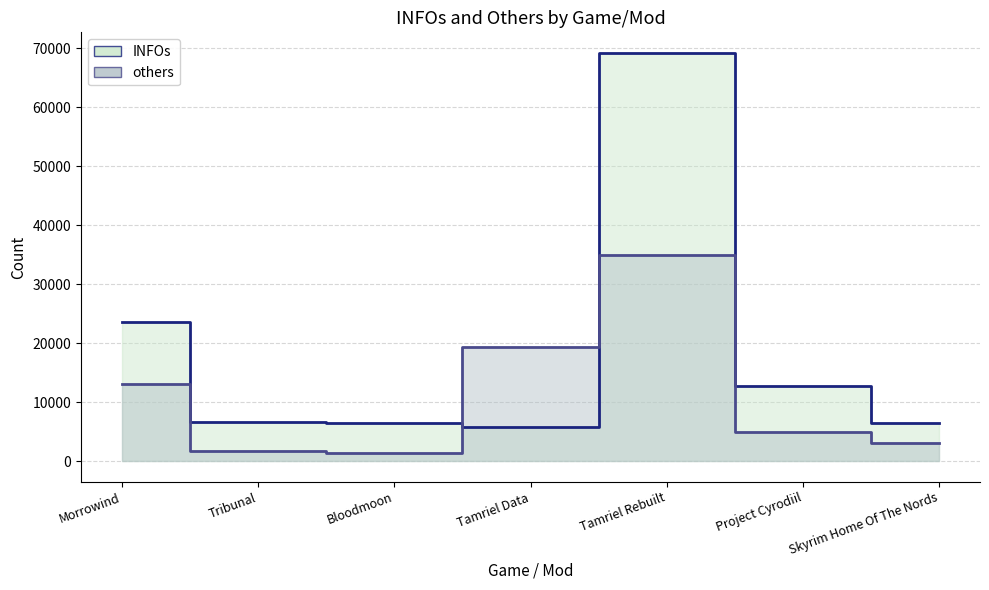

What is the sum of all INFOs values?

131204